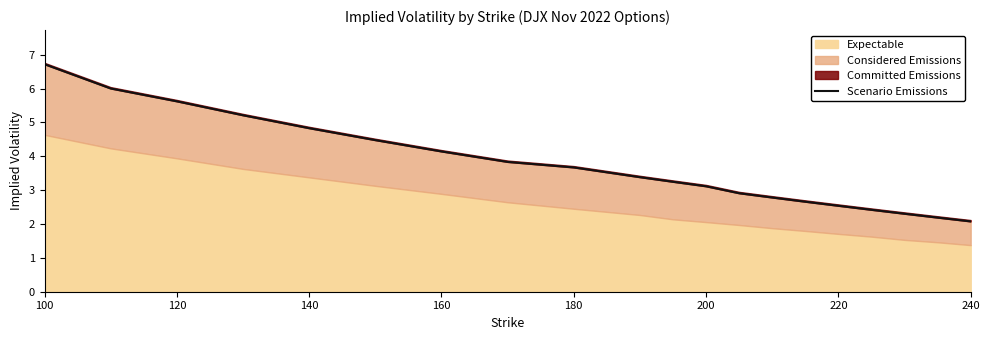

Reading left to right, what are all the values shown in this chart?

6.7	6.0	5.6	5.2	4.8	4.5	4.1	3.8	3.7	3.4	3.2	3.1	2.9	2.8	2.7	2.5	2.4	2.3	2.2	2.1